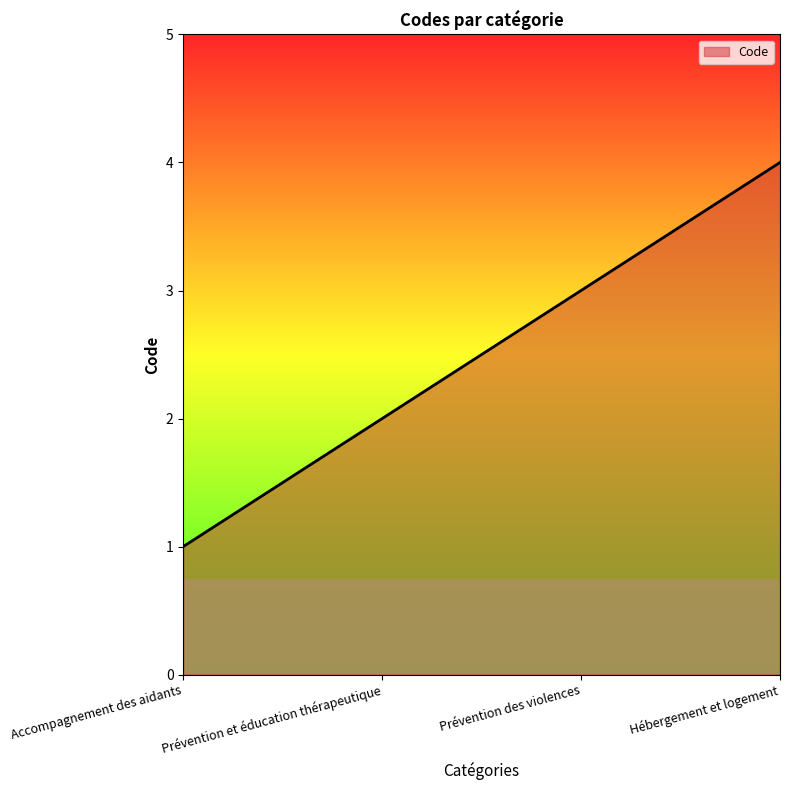

What is the greatest value displayed?

4.0